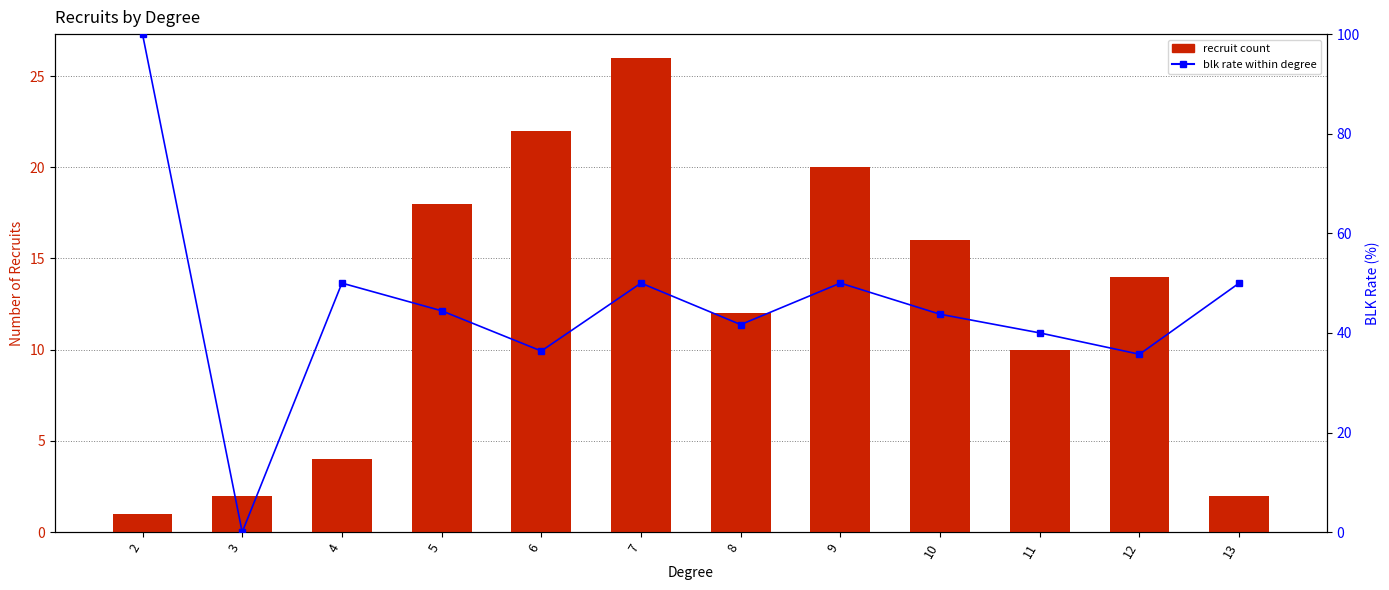

What is the difference between the second highest and minimum values in the blk rate within degree series?

50.0